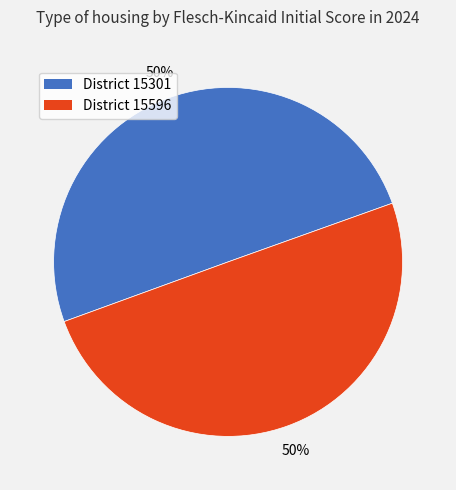

To the nearest percent, what is the average slice percentage?

50%